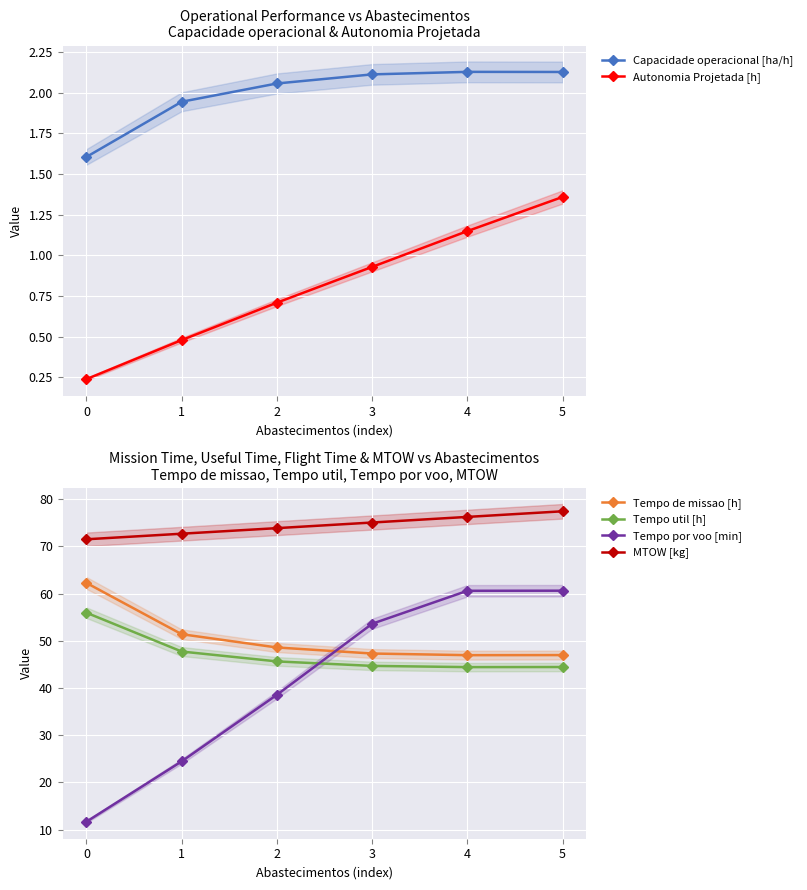

The MTOW [kg] series shows 96.3 at 2. True or false?

False